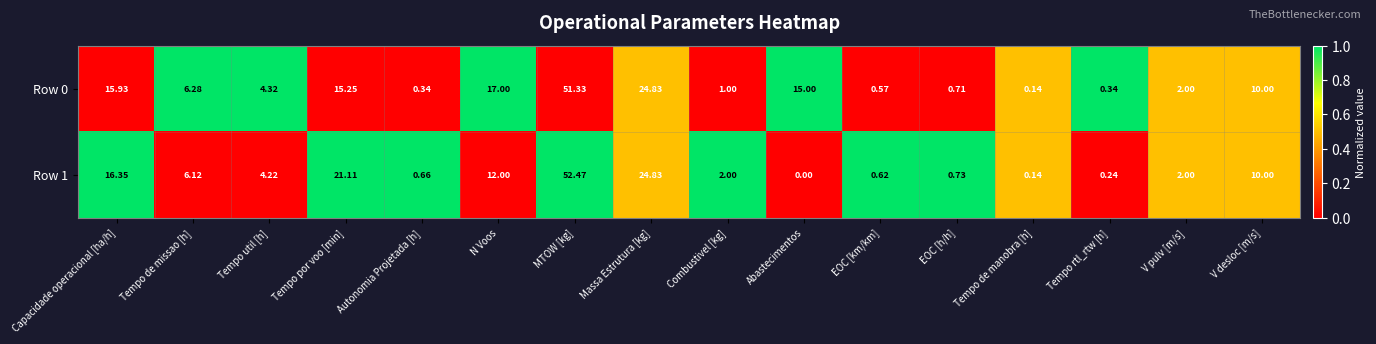

How many values in the Row 0 series exceed 6?

8